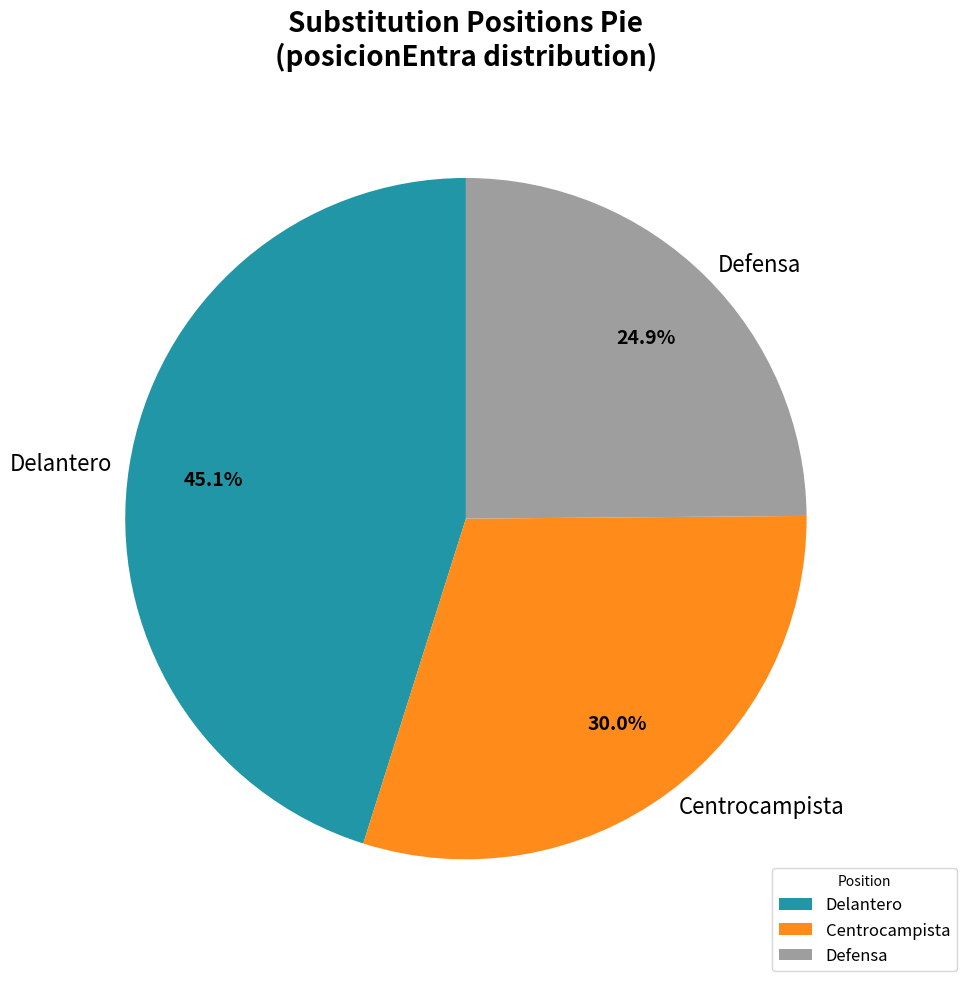

Between Centrocampista and Defensa, which is larger?

Centrocampista